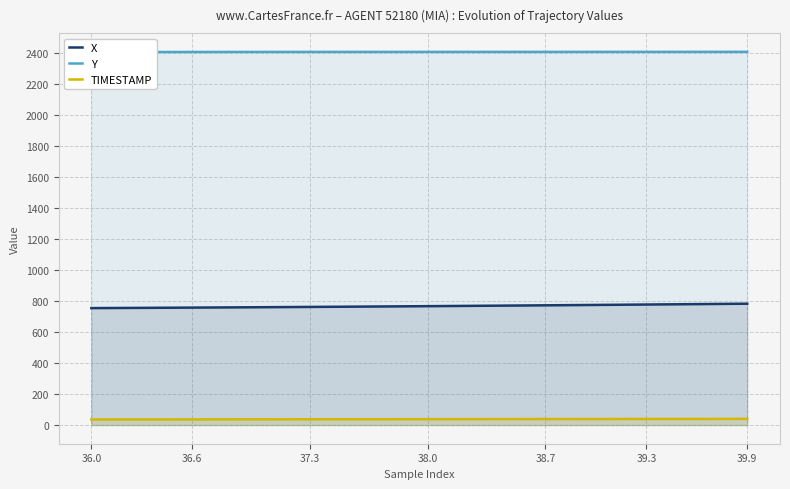

True or false: X and TIMESTAMP intersect in this chart.

False